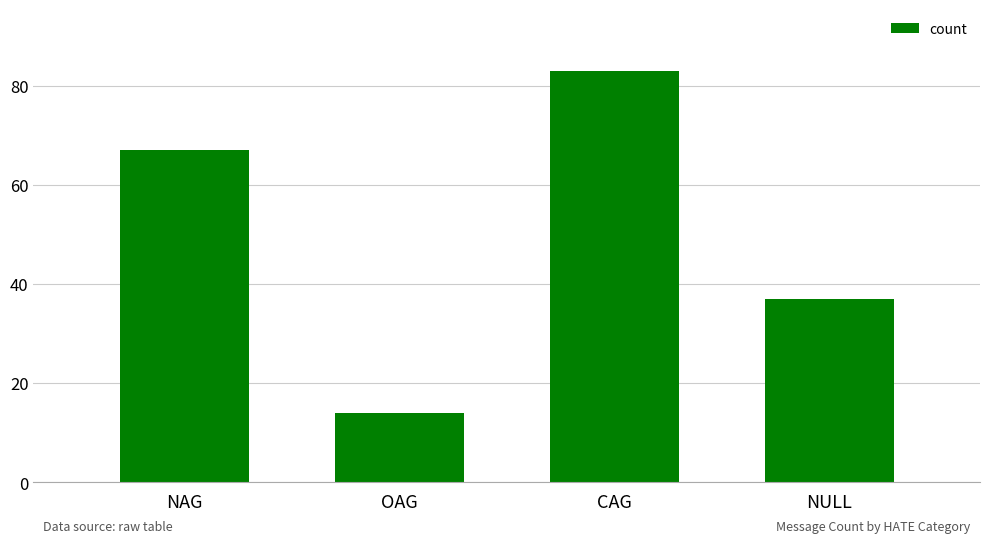

What is the difference between the values at NULL and NAG?

30